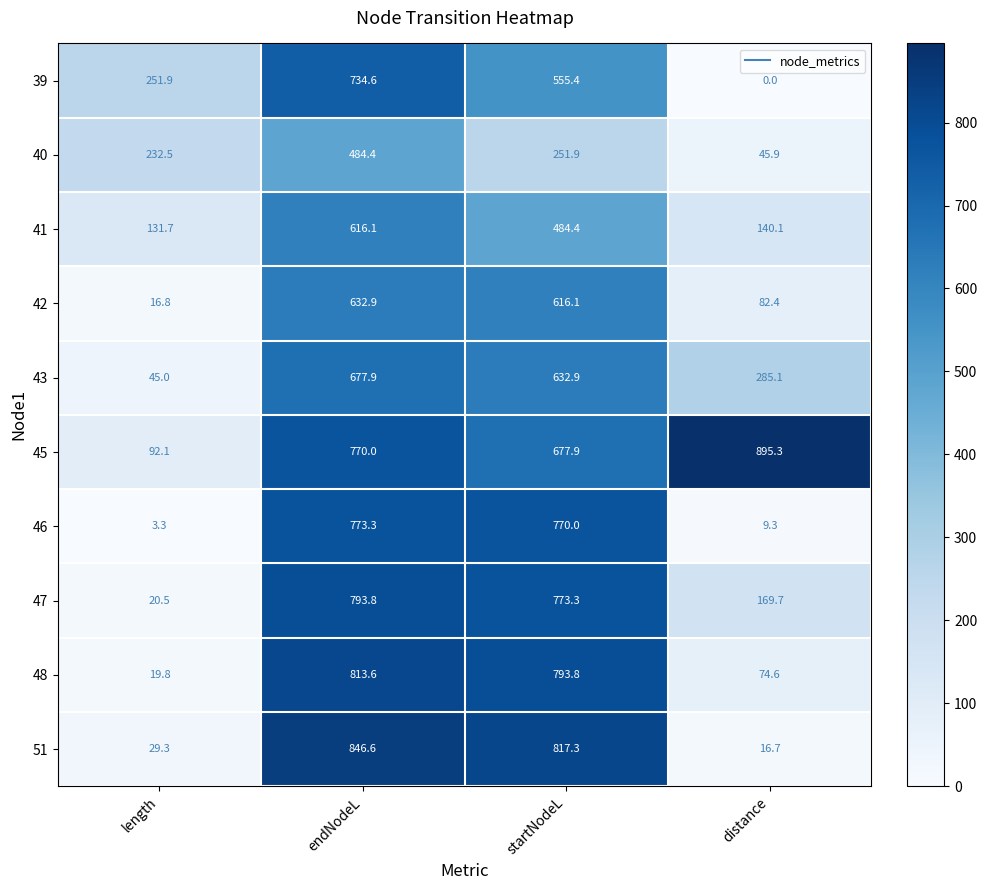

What is the difference between the 39 values at endNodeL and startNodeL?

179.2